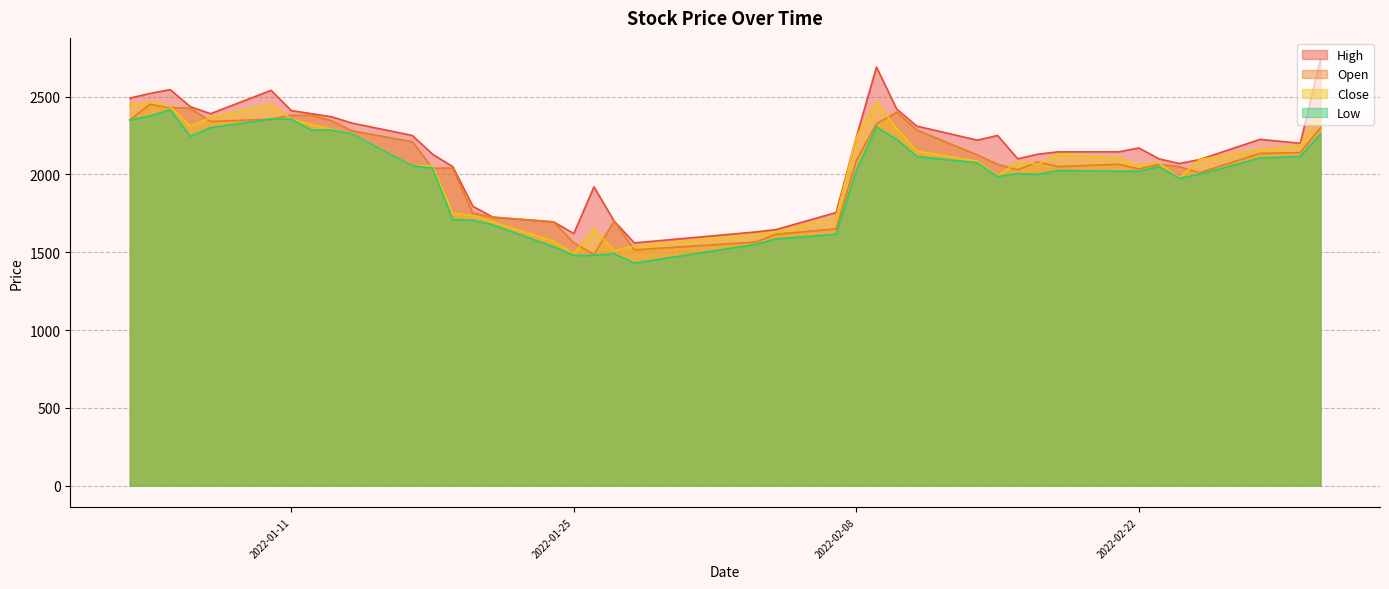

Reading right to left, transcribe all the data shown in this chart.

High: 2022-03-03=2740	2022-03-02=2200	2022-02-28=2225	2022-02-25=2095	2022-02-24=2070	2022-02-23=2100	2022-02-22=2170	2022-02-21=2145	2022-02-18=2145	2022-02-17=2130	2022-02-16=2100	2022-02-15=2250	2022-02-14=2220	2022-02-11=2310	2022-02-10=2420	2022-02-09=2690	2022-02-08=2240	2022-02-07=1755	2022-02-04=1645	2022-02-03=1630	2022-01-28=1560	2022-01-27=1700	2022-01-26=1920	2022-01-25=1620	2022-01-24=1695	2022-01-21=1725	2022-01-20=1795	2022-01-19=2050	2022-01-18=2130	2022-01-17=2250	2022-01-14=2330	2022-01-13=2370	2022-01-12=2390	2022-01-11=2410	2022-01-10=2540	2022-01-07=2390	2022-01-06=2435	2022-01-05=2545	2022-01-04=2520	2022-01-03=2490
Open: 2022-03-03=2300	2022-03-02=2140	2022-02-28=2135	2022-02-25=2010	2022-02-24=2050	2022-02-23=2065	2022-02-22=2035	2022-02-21=2065	2022-02-18=2050	2022-02-17=2080	2022-02-16=2030	2022-02-15=2065	2022-02-14=2125	2022-02-11=2285	2022-02-10=2400	2022-02-09=2325	2022-02-08=2090	2022-02-07=1650	2022-02-04=1615	2022-02-03=1565	2022-01-28=1515	2022-01-27=1700	2022-01-26=1485	2022-01-25=1560	2022-01-24=1695	2022-01-21=1725	2022-01-20=1750	2022-01-19=2040	2022-01-18=2040	2022-01-17=2210	2022-01-14=2280	2022-01-13=2345	2022-01-12=2380	2022-01-11=2380	2022-01-10=2355	2022-01-07=2340	2022-01-06=2425	2022-01-05=2430	2022-01-04=2450	2022-01-03=2350
Low: 2022-03-03=2260	2022-03-02=2115	2022-02-28=2105	2022-02-25=2000	2022-02-24=1975	2022-02-23=2050	2022-02-22=2020	2022-02-21=2020	2022-02-18=2025	2022-02-17=2000	2022-02-16=2005	2022-02-15=1985	2022-02-14=2075	2022-02-11=2115	2022-02-10=2225	2022-02-09=2305	2022-02-08=2025	2022-02-07=1615	2022-02-04=1585	2022-02-03=1550	2022-01-28=1430	2022-01-27=1490	2022-01-26=1480	2022-01-25=1480	2022-01-24=1535	2022-01-21=1675	2022-01-20=1705	2022-01-19=1710	2022-01-18=2040	2022-01-17=2055	2022-01-14=2260	2022-01-13=2285	2022-01-12=2285	2022-01-11=2355	2022-01-10=2355	2022-01-07=2300	2022-01-06=2245	2022-01-05=2415	2022-01-04=2375	2022-01-03=2350
Close: 2022-03-03=2425	2022-03-02=2185	2022-02-28=2160	2022-02-25=2095	2022-02-24=1975	2022-02-23=2075	2022-02-22=2060	2022-02-21=2105	2022-02-18=2130	2022-02-17=2065	2022-02-16=2080	2022-02-15=1990	2022-02-14=2085	2022-02-11=2150	2022-02-10=2295	2022-02-09=2465	2022-02-08=2240	2022-02-07=1725	2022-02-04=1630	2022-02-03=1615	2022-01-28=1540	2022-01-27=1510	2022-01-26=1650	2022-01-25=1490	2022-01-24=1570	2022-01-21=1695	2022-01-20=1735	2022-01-19=1750	2022-01-18=2055	2022-01-17=2055	2022-01-14=2260	2022-01-13=2290	2022-01-12=2320	2022-01-11=2355	2022-01-10=2450	2022-01-07=2365	2022-01-06=2310	2022-01-05=2435	2022-01-04=2465	2022-01-03=2445